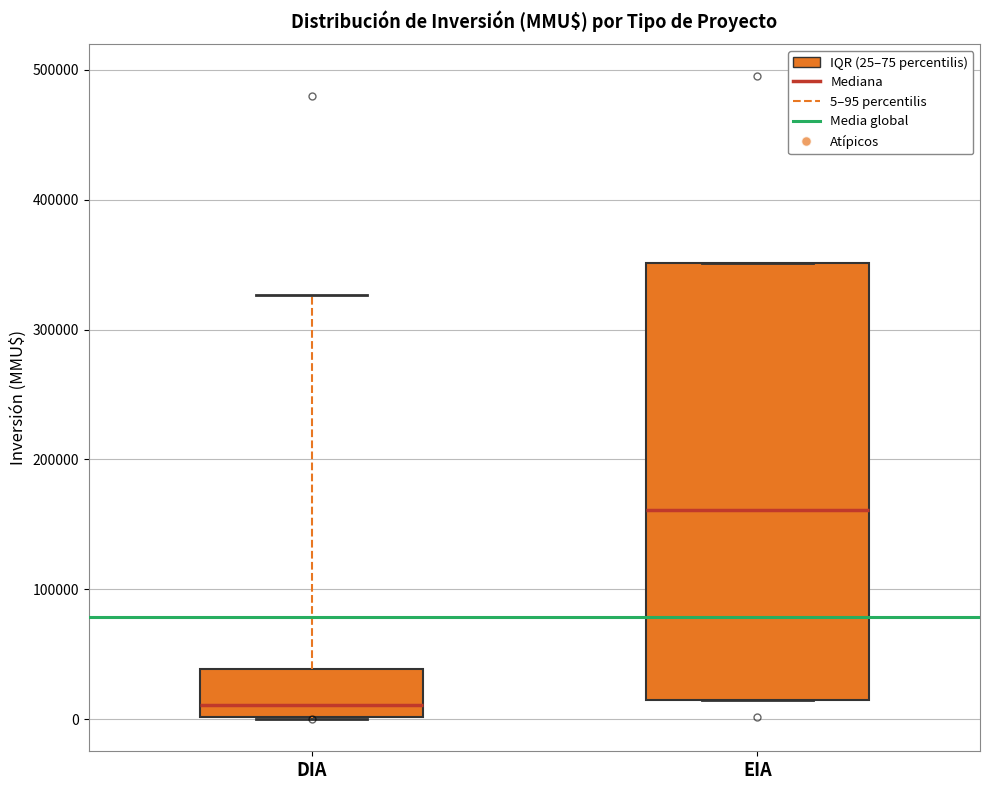

Where does the upper whisker of the box for DIA end on the y-axis? The values are not printed on the chart, so give them approximately, as read against the axis.

330000